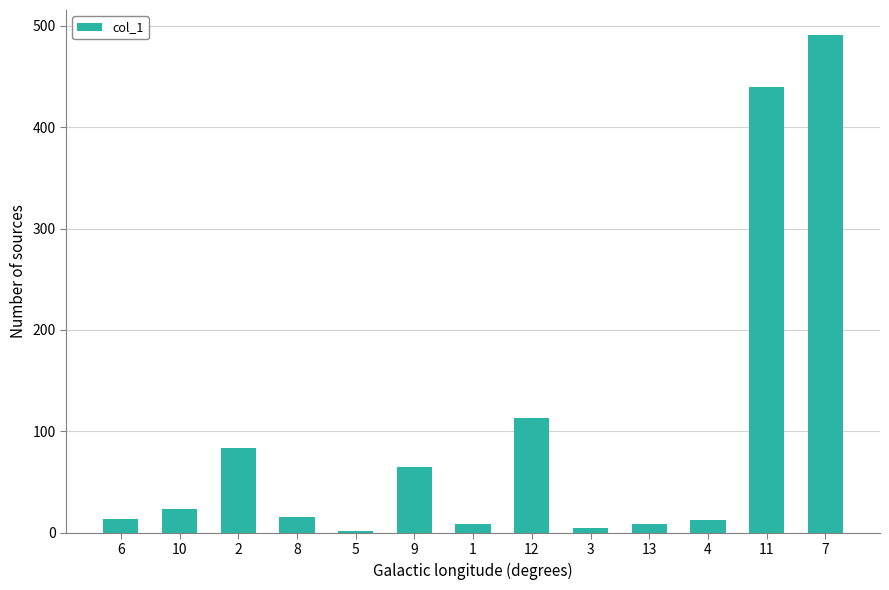

What is the sum of all values?

1280.7